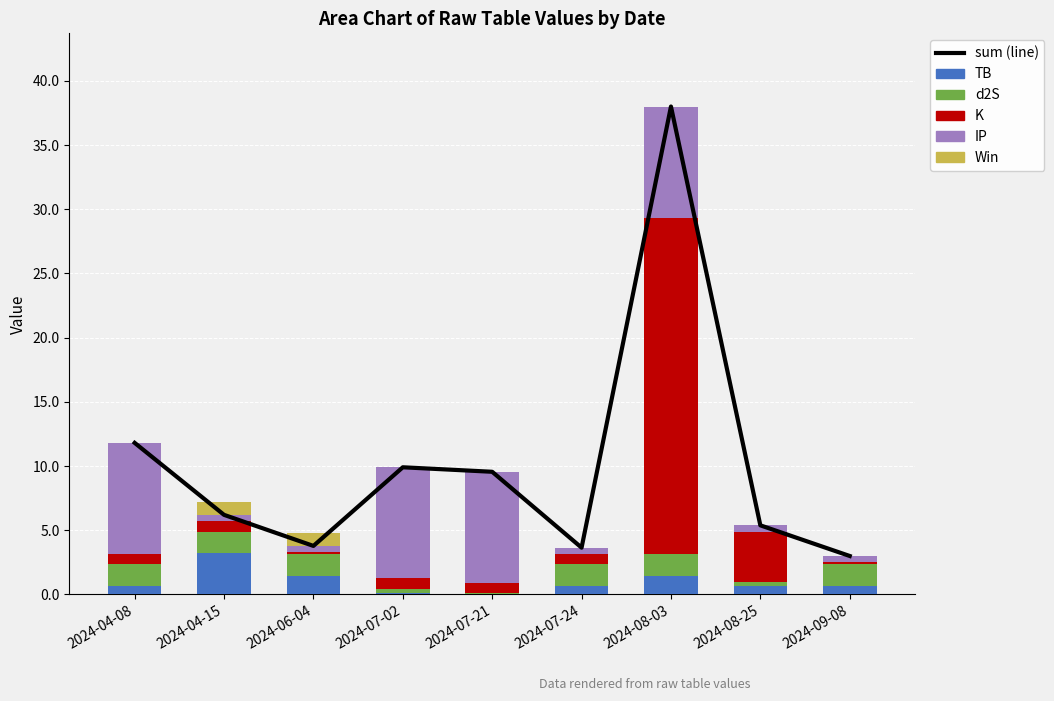

List the series in order of their peak value, lowest first.

Win, d2S, TB, IP, K, sum